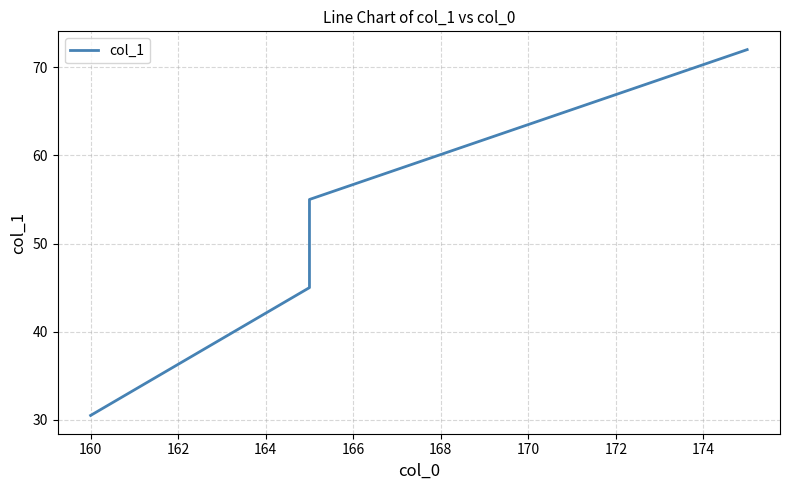

What is the smallest value displayed?

30.5